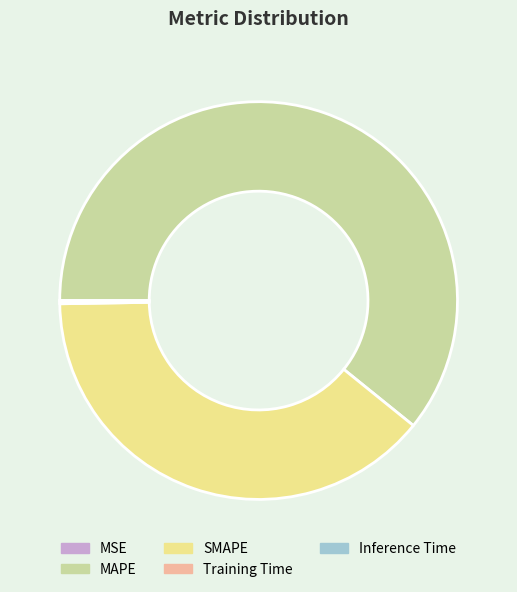

Which category has the biggest portion of the pie?

MAPE